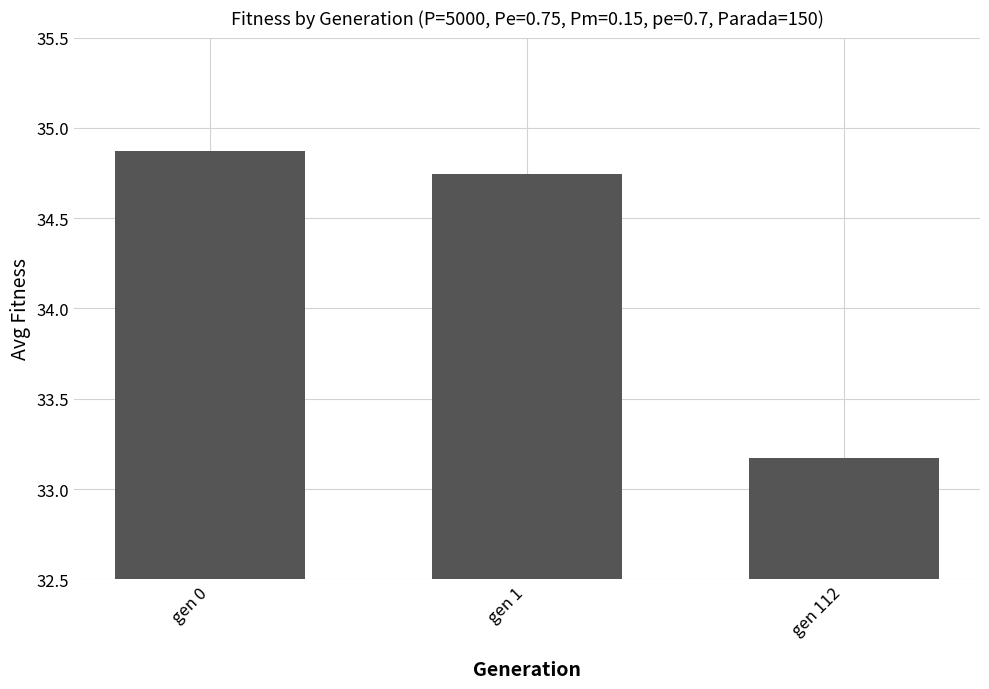

Which has a higher value, gen 0 or gen 112?

gen 0